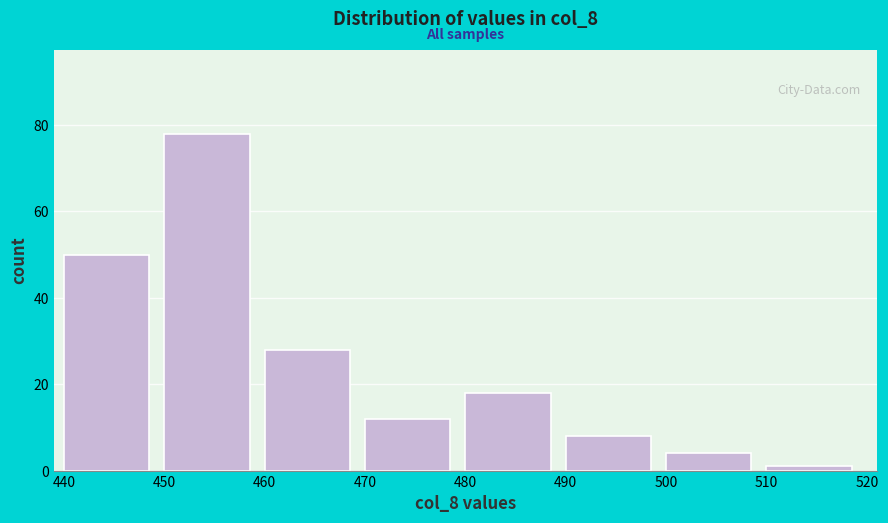

Reading left to right, list every bar in this chart as the range it spans on the x-axis followed by its height. The values are not printed on the chart, so give them approximately, as read against the axis.

440 to 450: 50
450 to 460: 78
460 to 470: 28
470 to 480: 12
480 to 490: 18
490 to 500: 8
500 to 510: 4
510 to 520: under 2